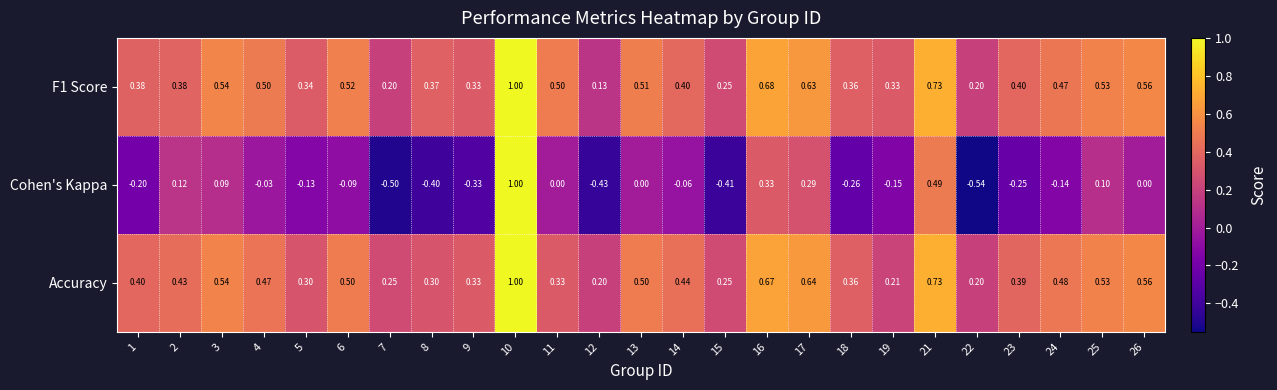

Is the value of Accuracy at 6 greater than the value of Cohen's Kappa at 24?

Yes